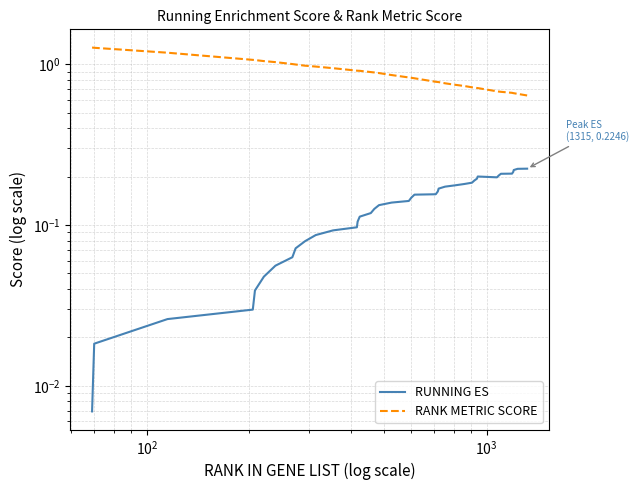

True or false: RANK METRIC SCORE and RUNNING ES cross at least once.

False